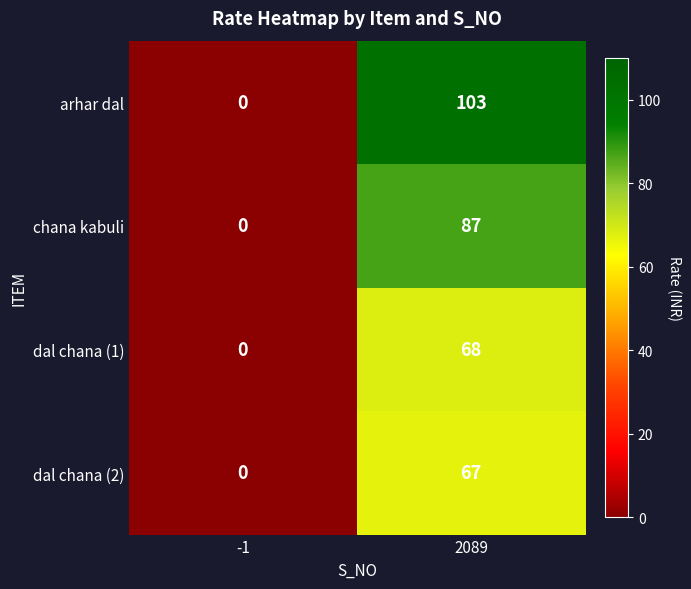

List the series in order of their peak value, lowest first.

dal chana (2), dal chana (1), chana kabuli, arhar dal